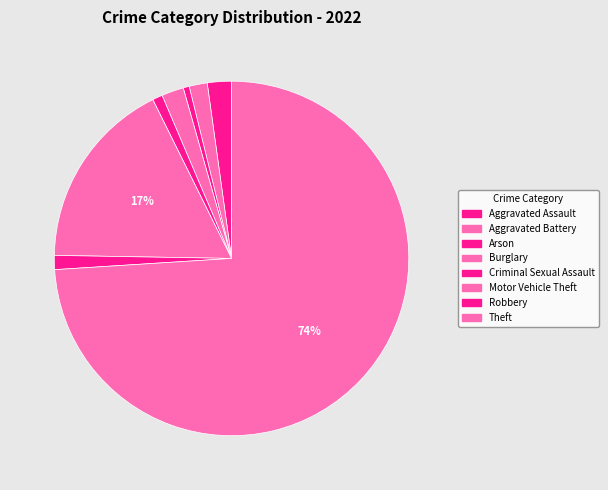

What is the majority slice?

Theft